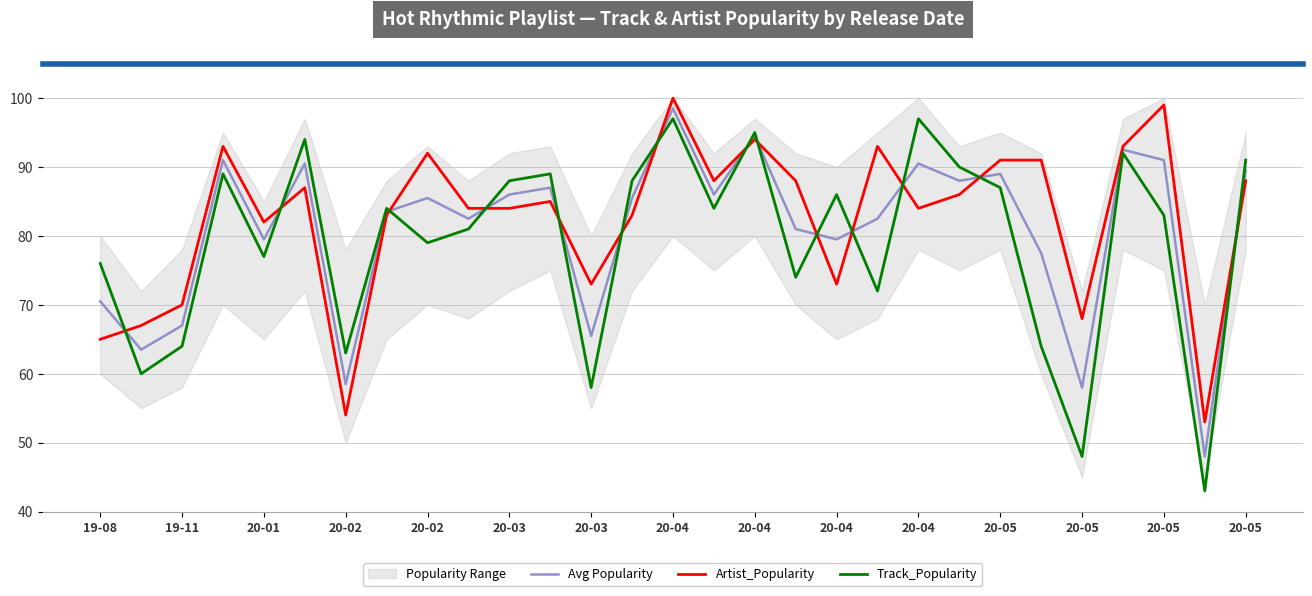

Reading right to left, what are all the values shown in this chart?

Avg Popularity: 89.5	48.0	91.0	92.5	58.0	77.5	89.0	88.0	90.5	82.5	79.5	81.0	94.5	86.0	98.5	85.5	65.5	87.0	86.0	82.5	85.5	83.5	58.5	90.5	79.5	91.0	67.0	63.5	70.5
Artist_Popularity: 88.0	53.0	99.0	93.0	68.0	91.0	91.0	86.0	84.0	93.0	73.0	88.0	94.0	88.0	100.0	83.0	73.0	85.0	84.0	84.0	92.0	83.0	54.0	87.0	82.0	93.0	70.0	67.0	65.0
Track_Popularity: 91.0	43.0	83.0	92.0	48.0	64.0	87.0	90.0	97.0	72.0	86.0	74.0	95.0	84.0	97.0	88.0	58.0	89.0	88.0	81.0	79.0	84.0	63.0	94.0	77.0	89.0	64.0	60.0	76.0